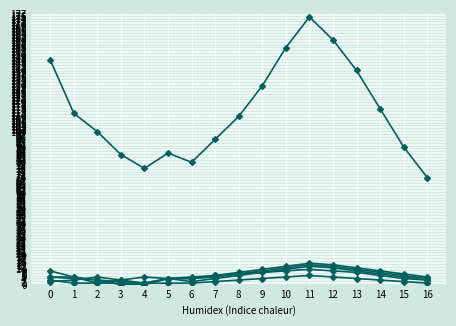

How many series are shown in this chart?

6